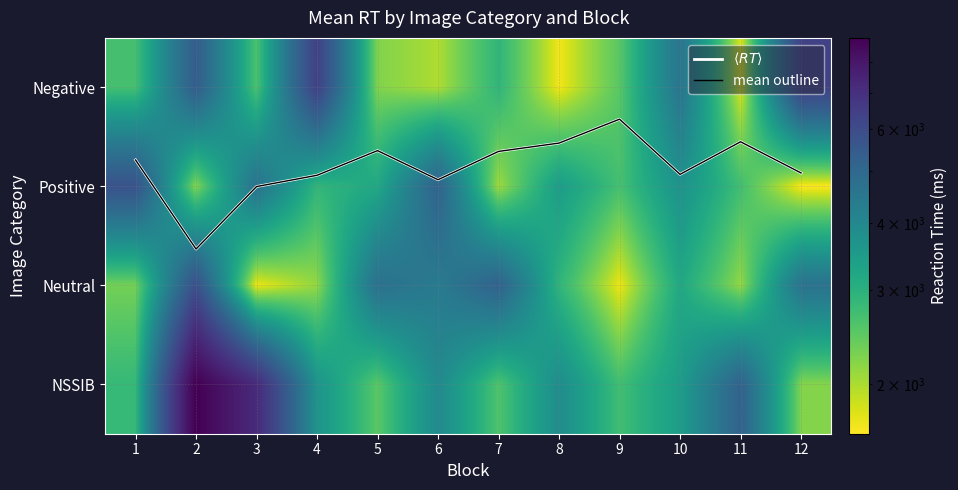

What is the total value across all series at 3?

16170.0